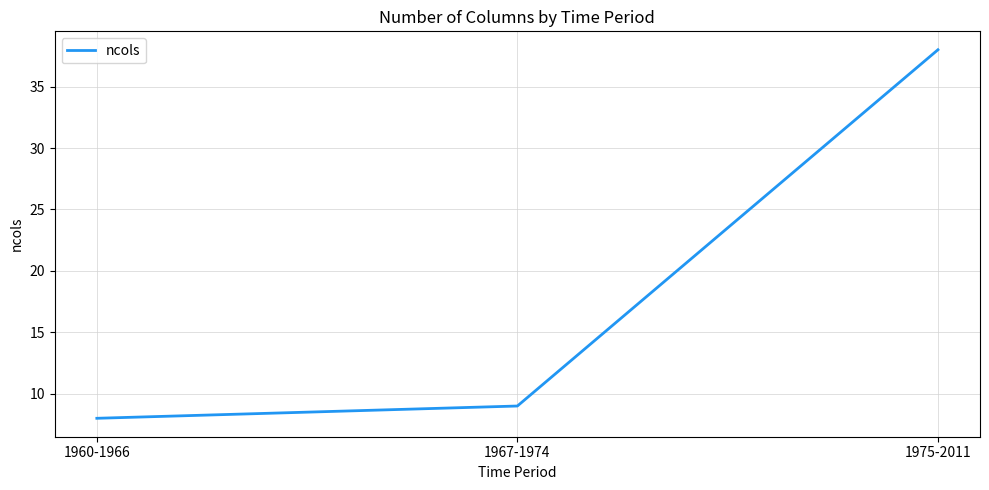

The chart shows a value of 25 at 1975-2011. True or false?

False